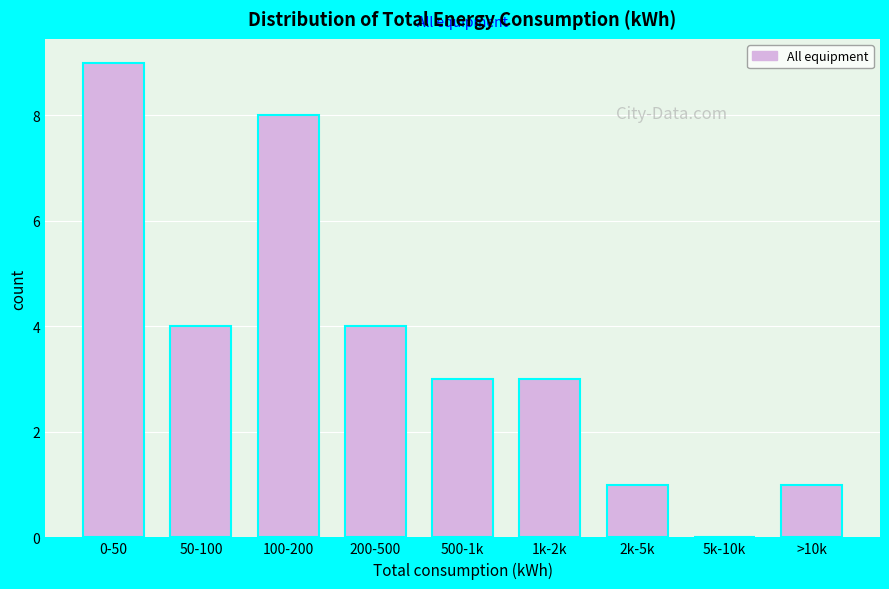

Reading left to right, extract all data points from this chart.

0-50=9	50-100=4	100-200=8	200-500=4	500-1k=3	1k-2k=3	2k-5k=1	5k-10k=0	>10k=1